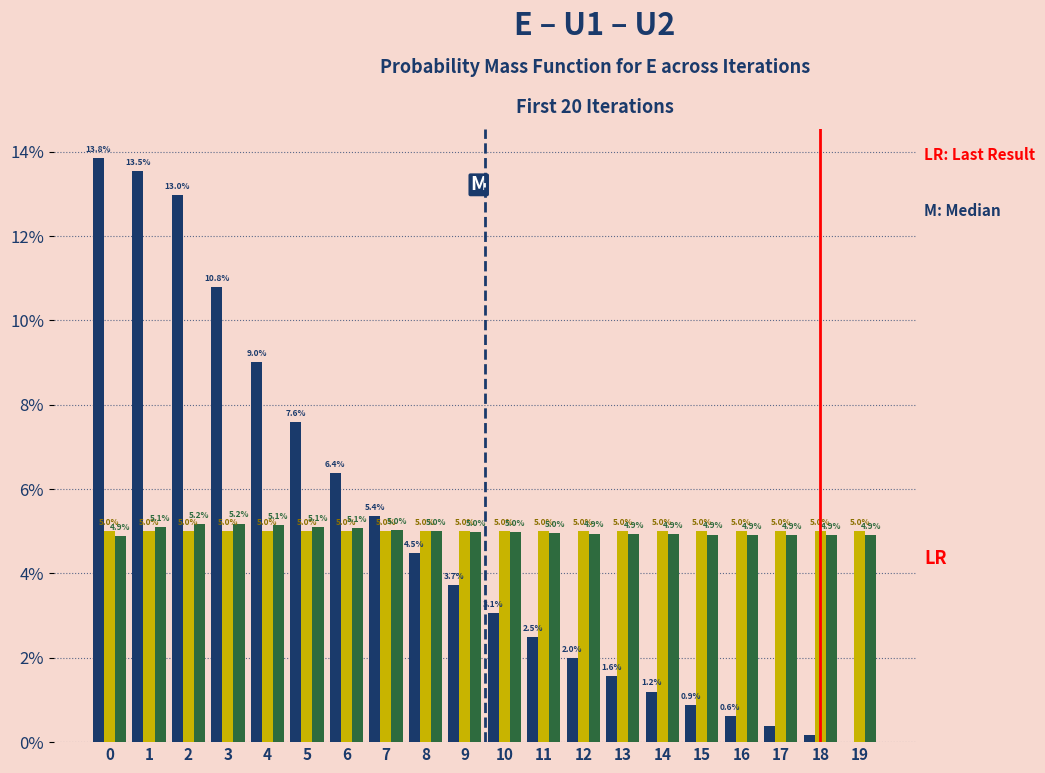

Does the chart contain stacked bars?

No